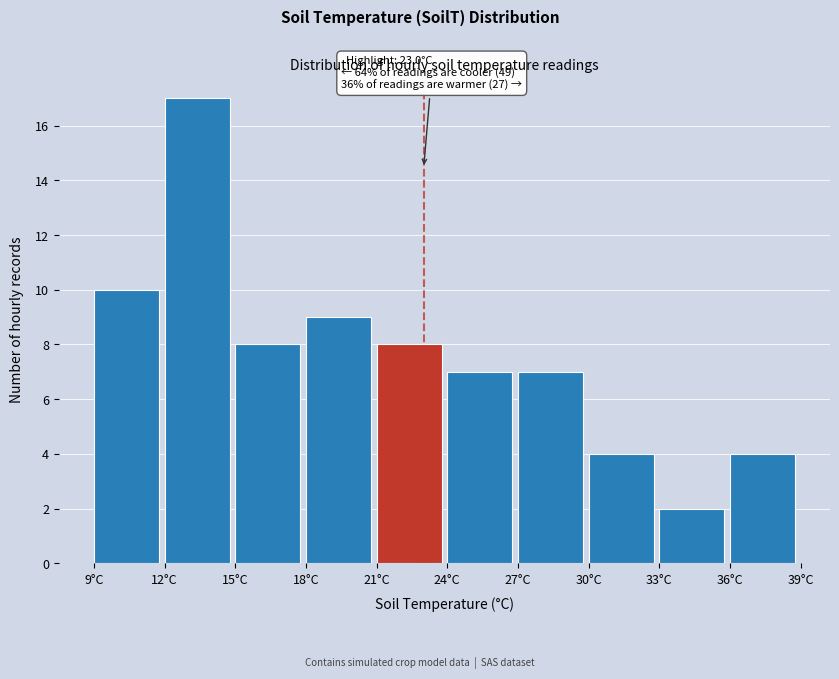

Which range on the x-axis has the tallest bar?

12 to 15